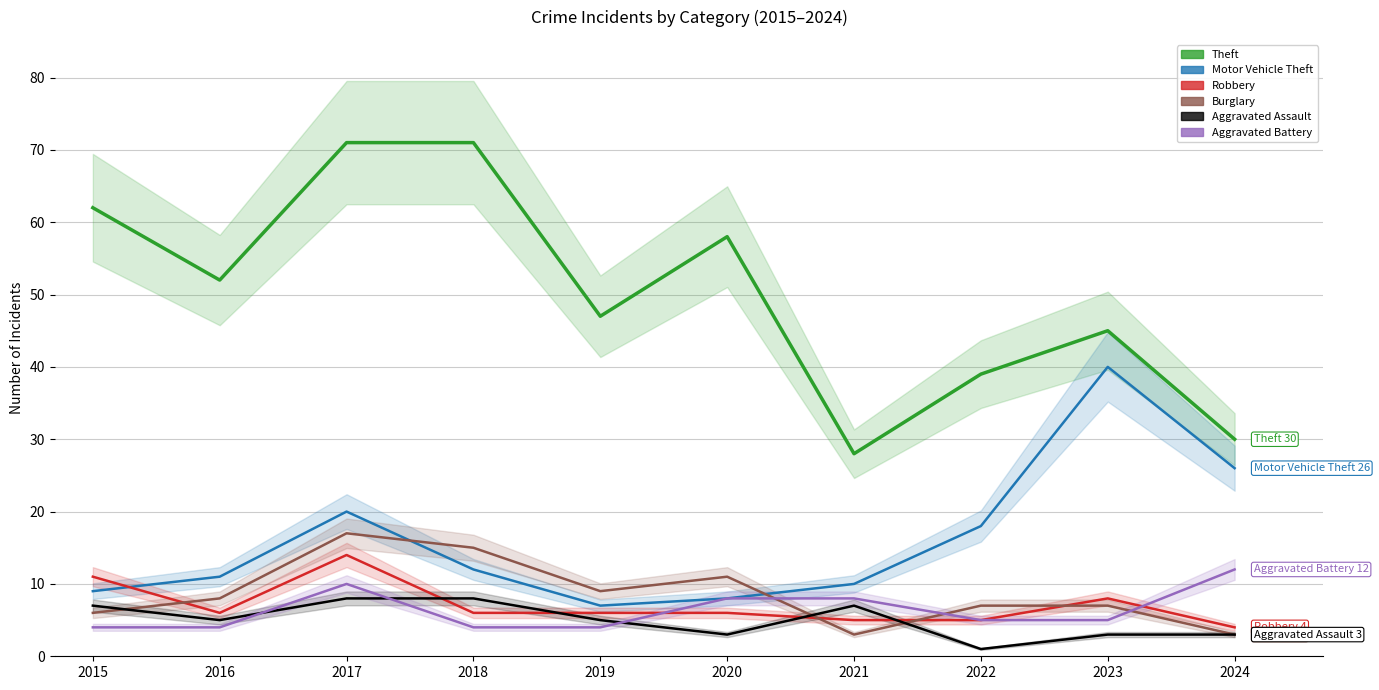

Count the Robbery values in the range 5 to 8.

7